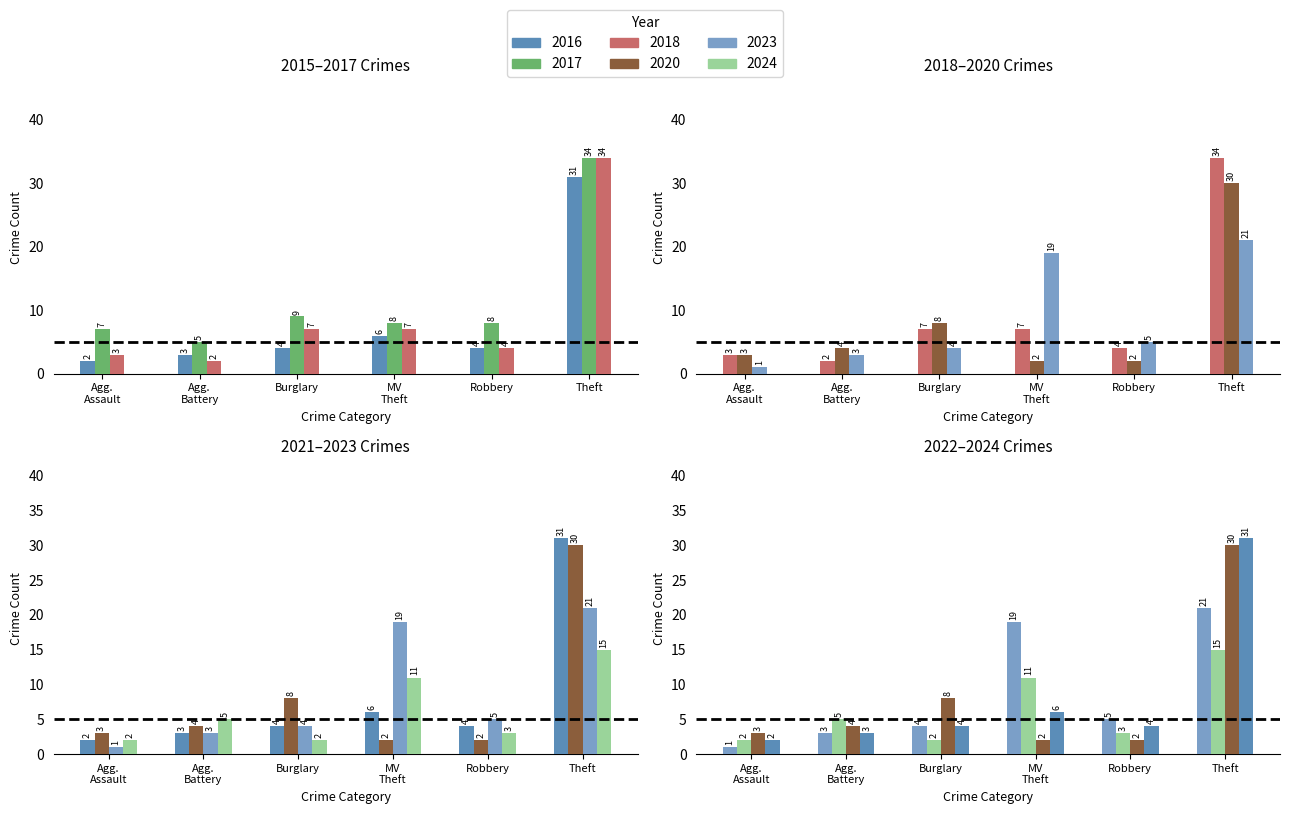

What is the label of the 6th bar from the left?

Theft